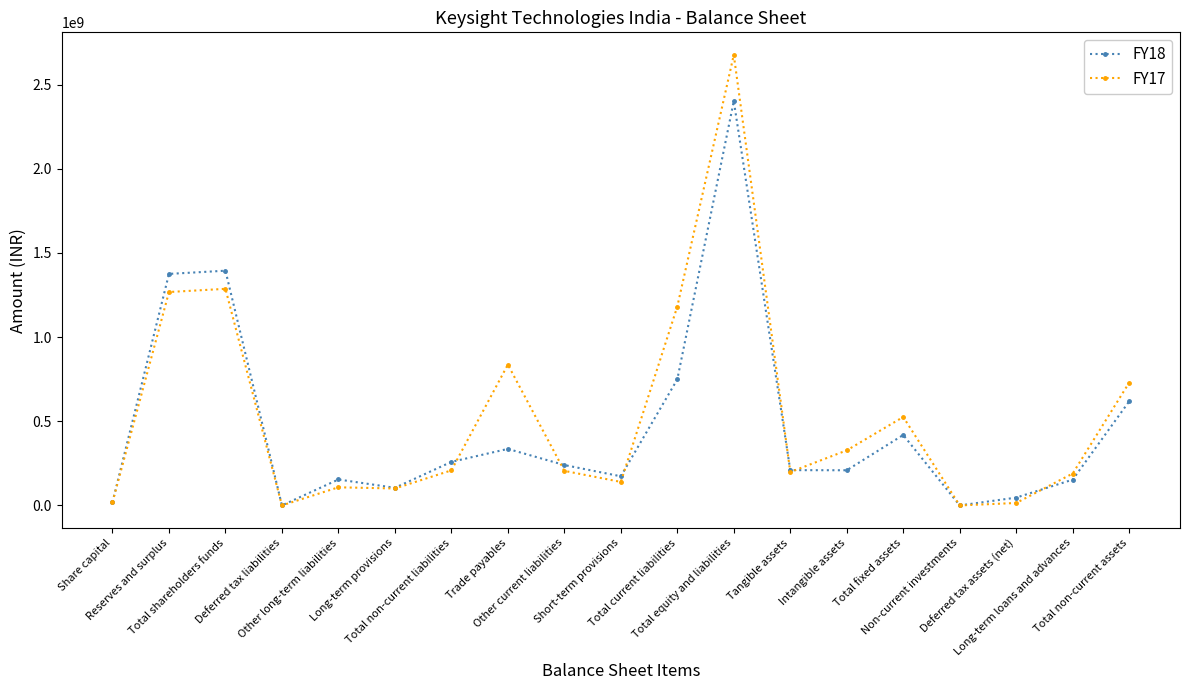

What is the label of the 7th point from the left?

Total non-current liabilities